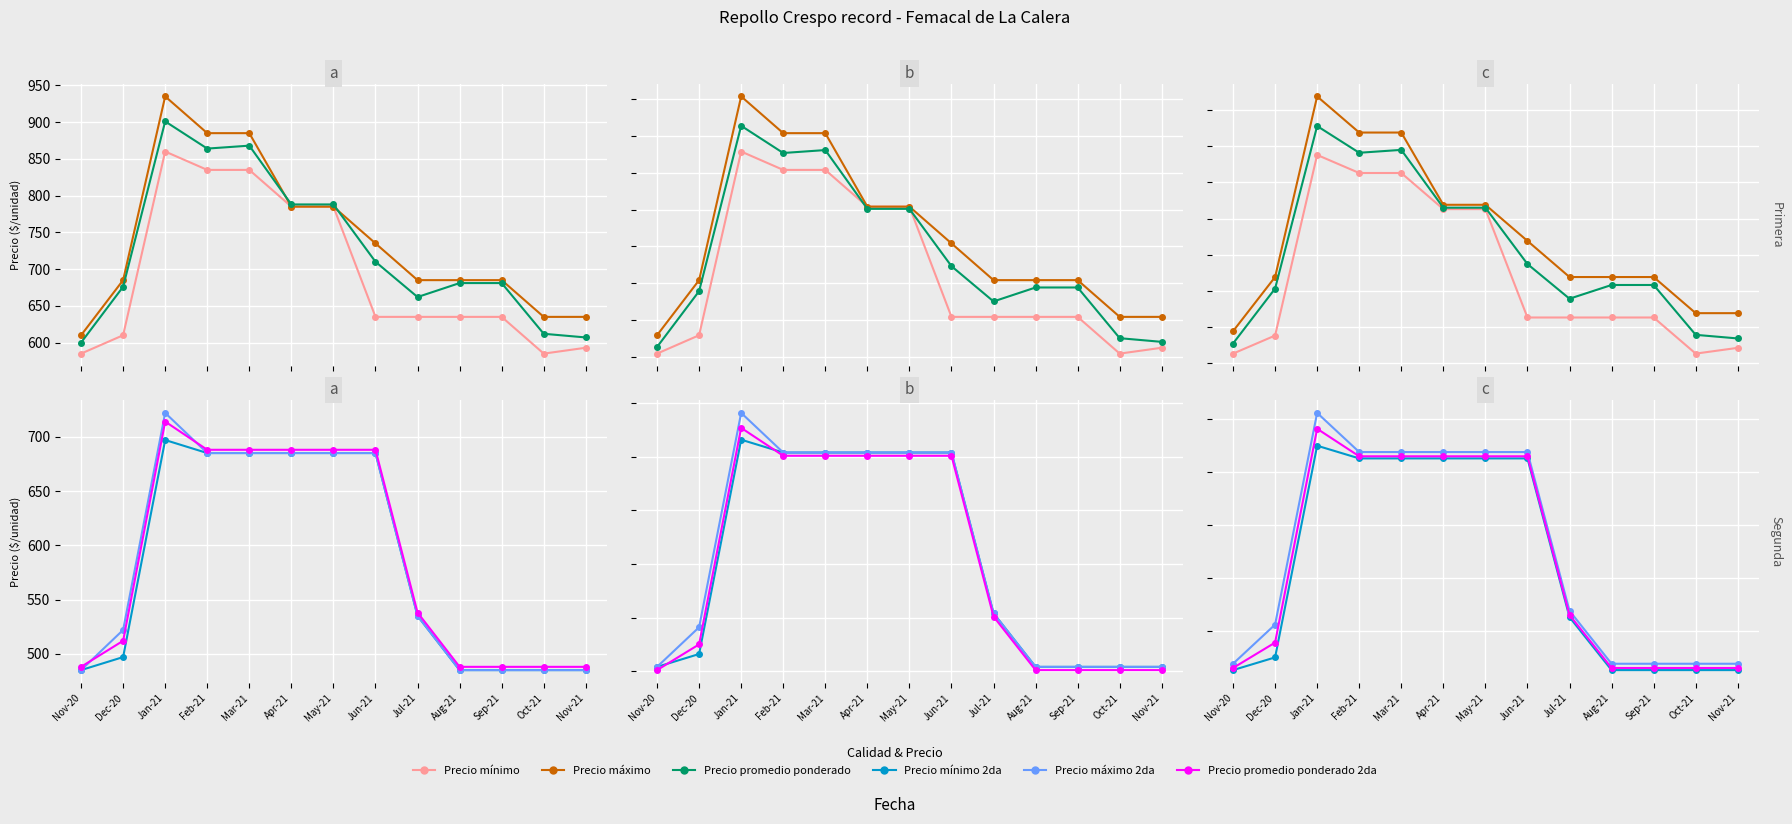

How many data points does each series have?

13